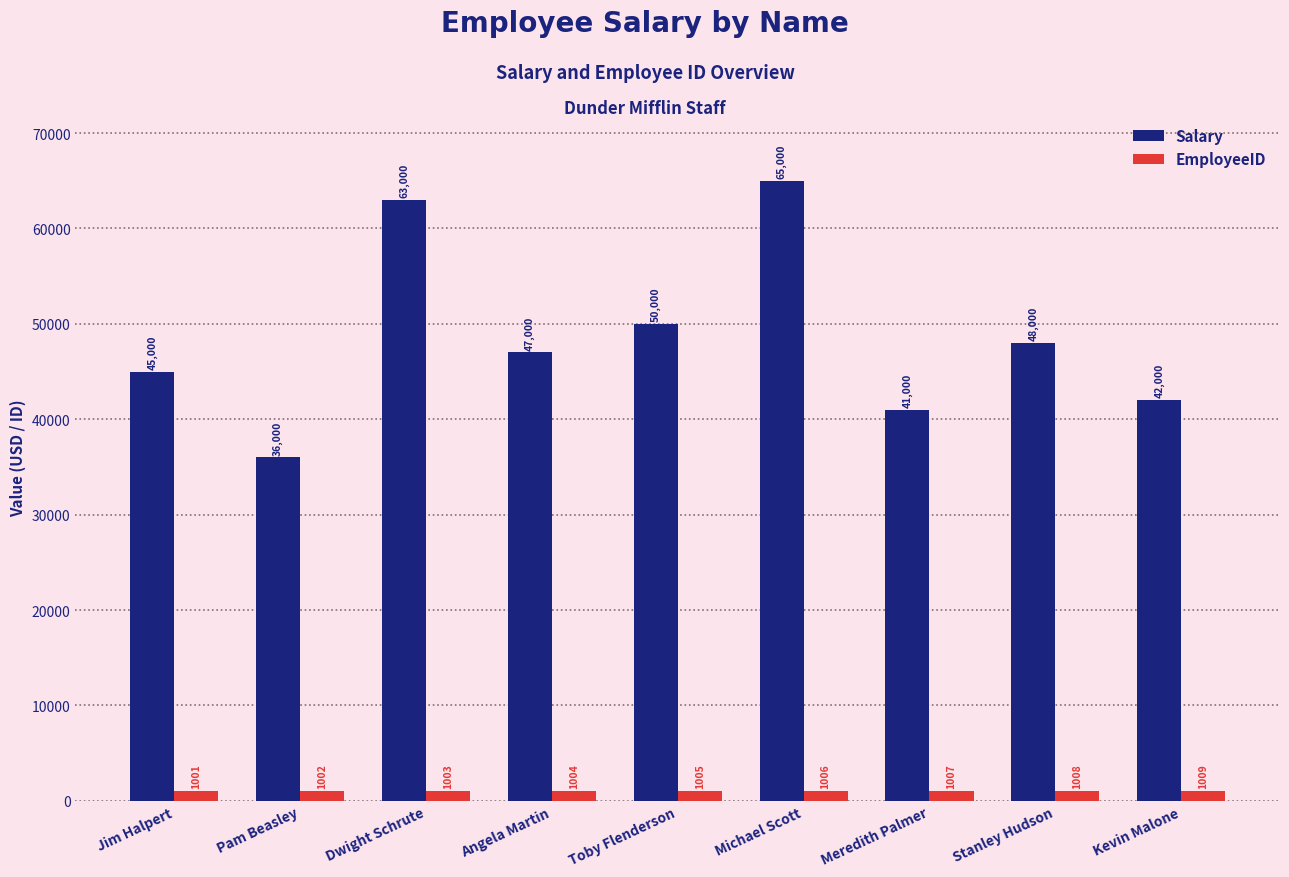

At Michael Scott, list the series in order from smallest to largest.

EmployeeID, Salary